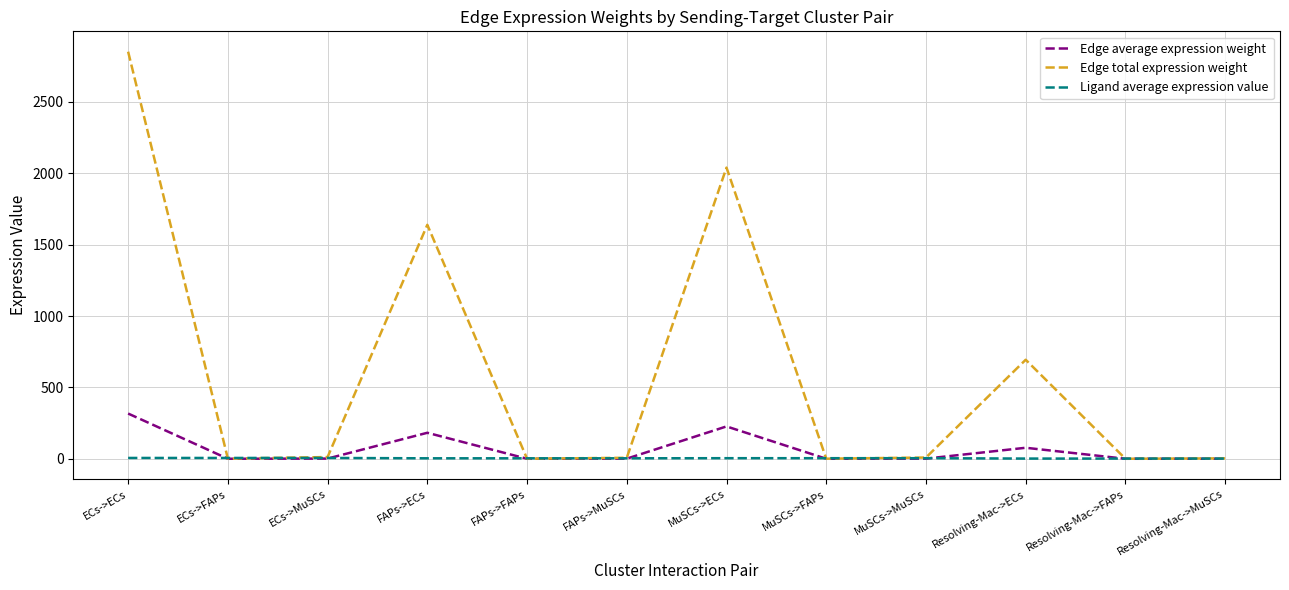

Does the chart have visible grid lines?

Yes